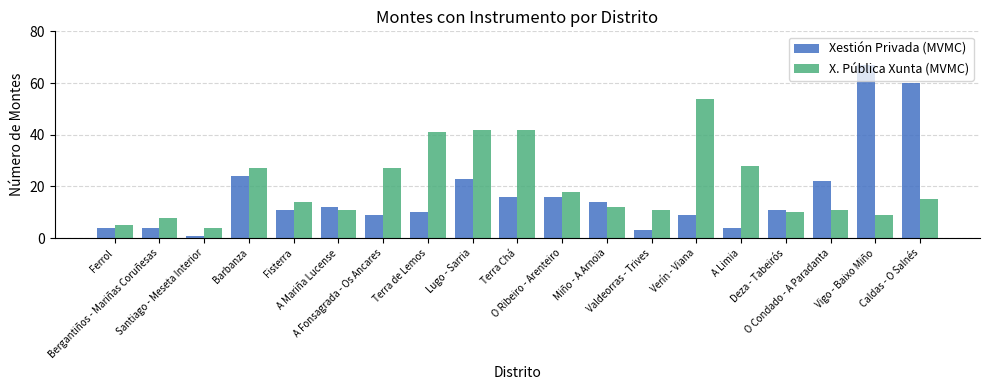

What position from the left is A Mariña Lucense?

6